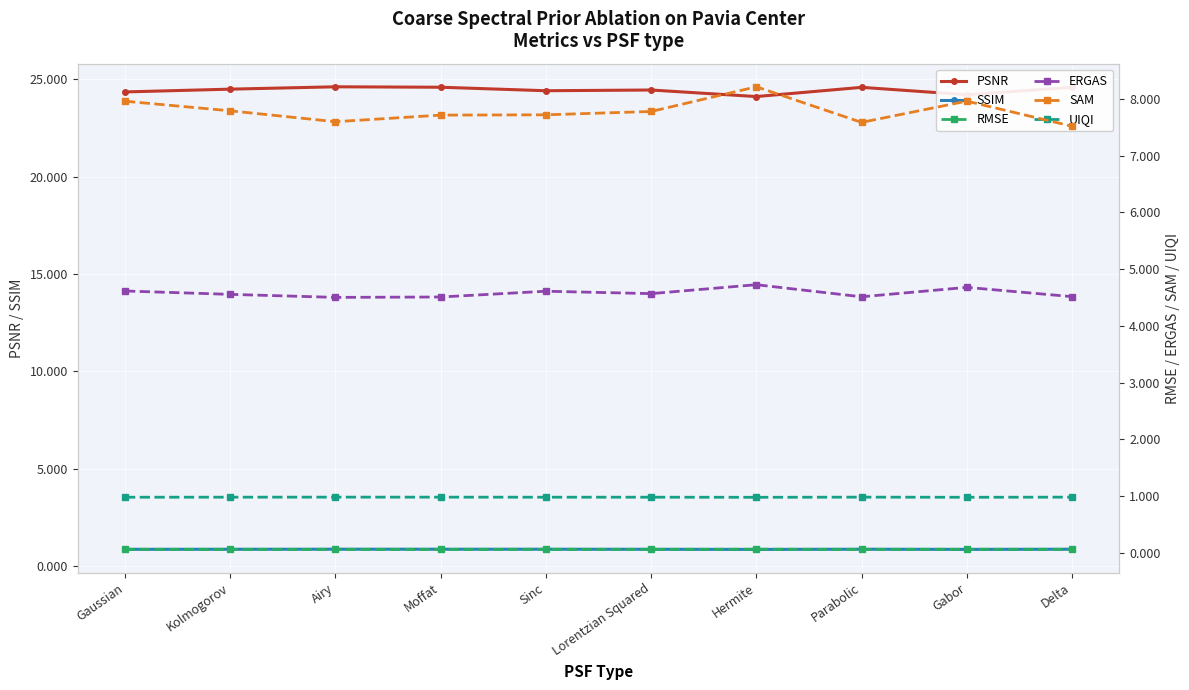

True or false: SSIM and PSNR intersect in this chart.

False